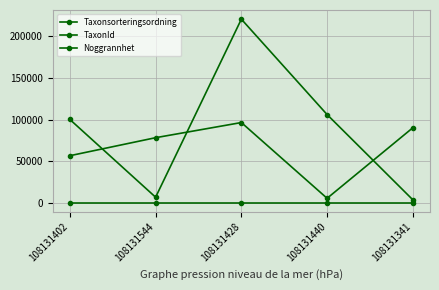

Count the number of categories in the chart.

5